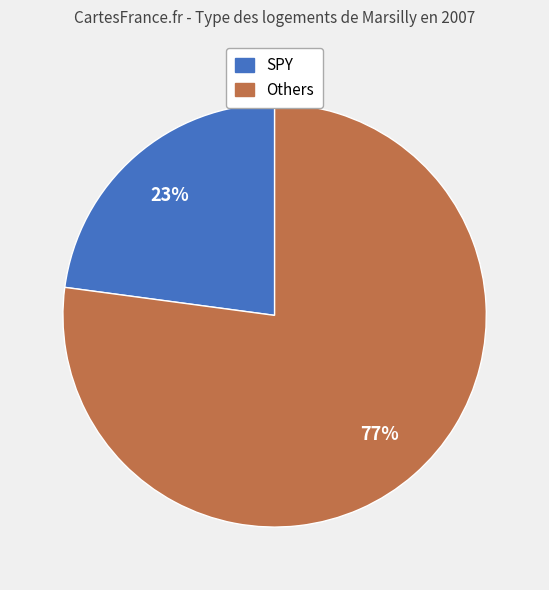

How many segments does this pie chart have?

2